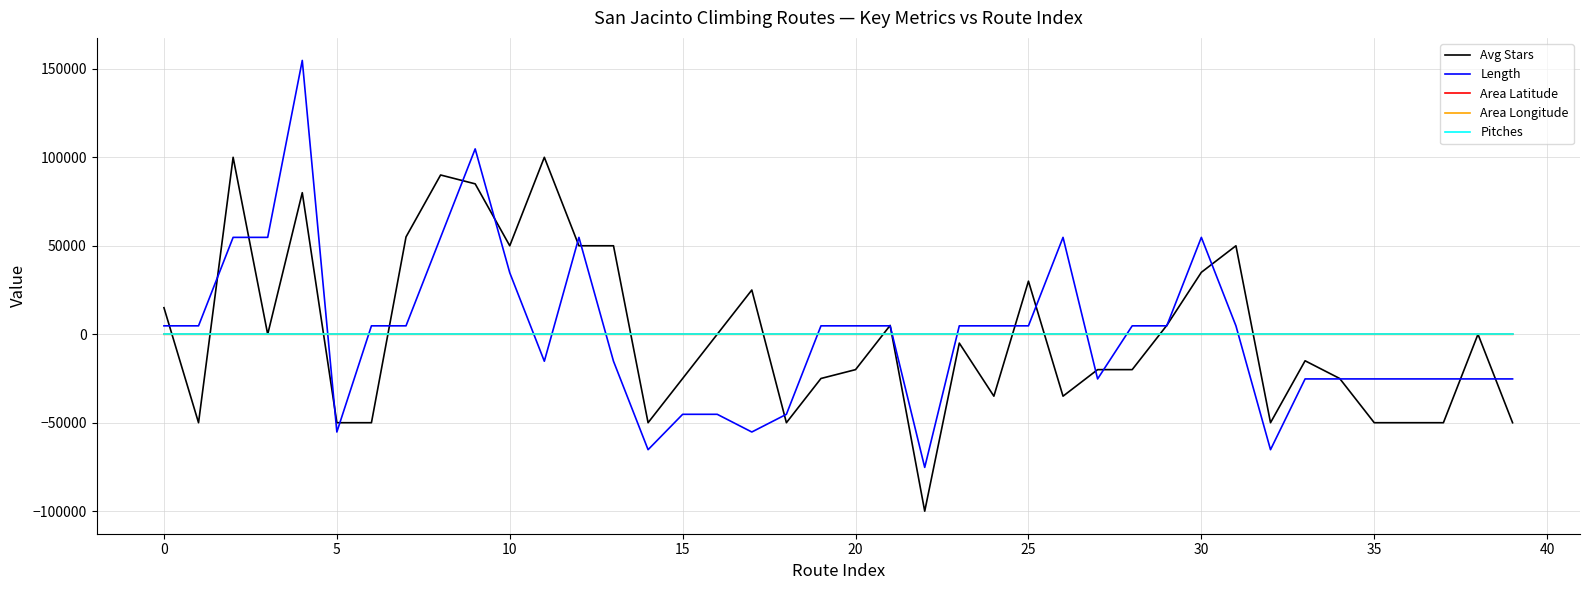

True or false: Area Longitude and Length cross at least once.

True